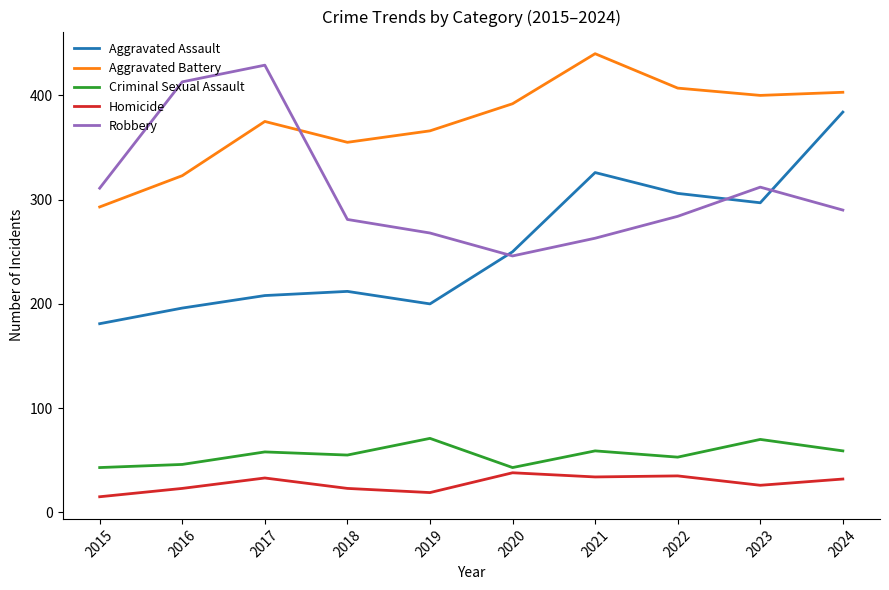

What is the minimum value for Robbery?

246